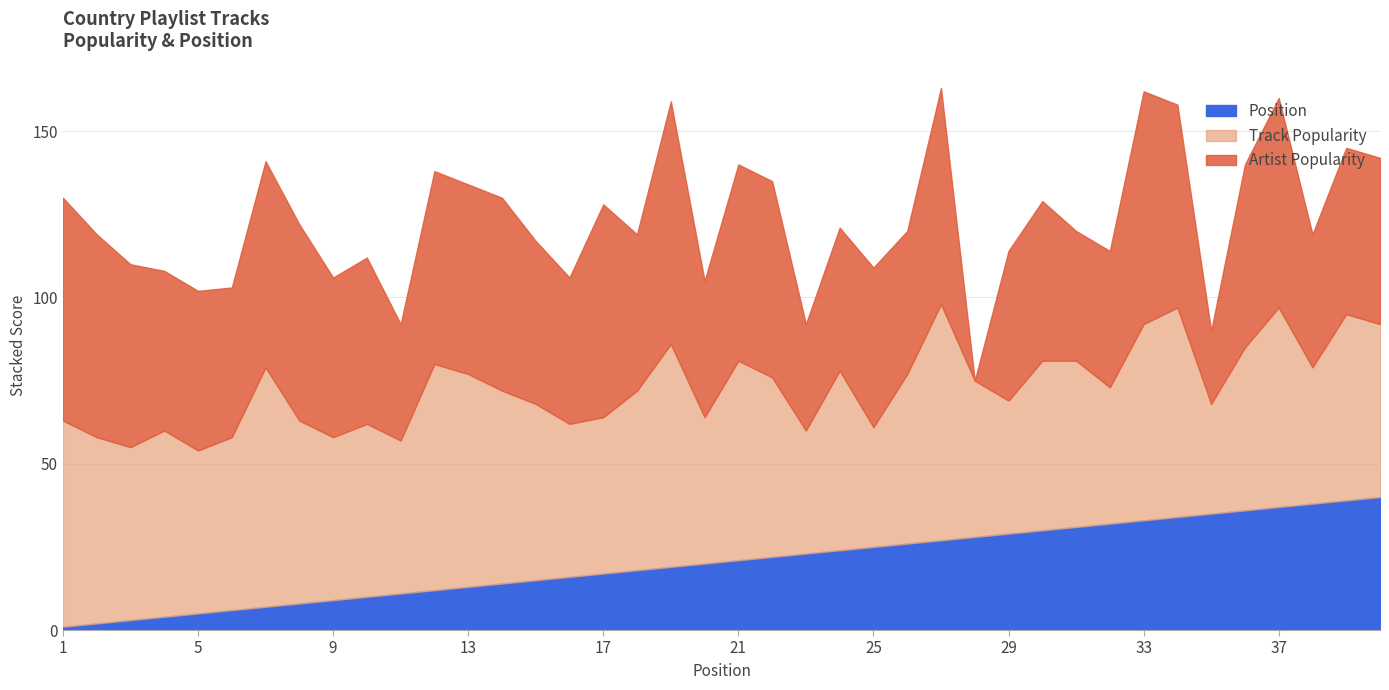

True or false: Position and Artist Popularity intersect in this chart.

True